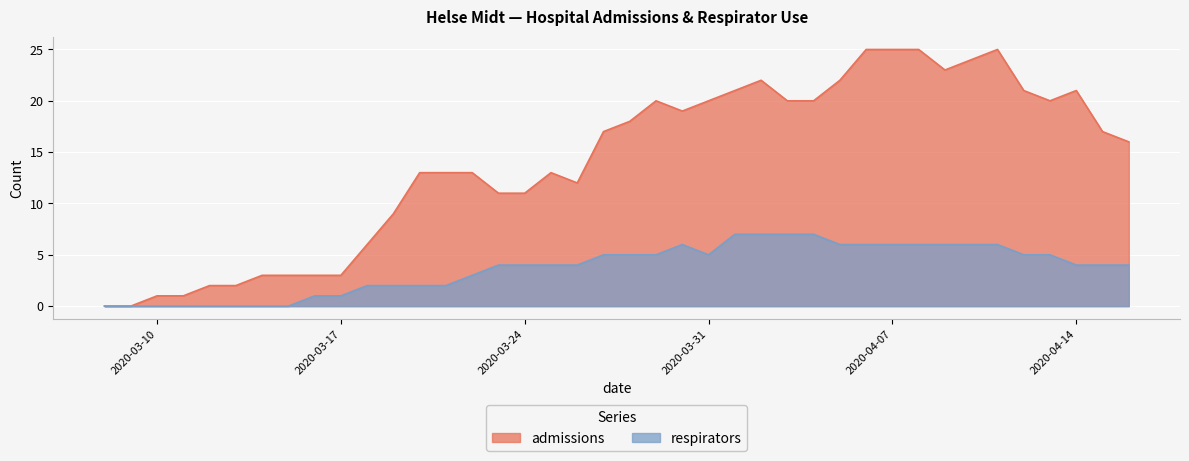

What is the difference between the second highest and second lowest values in the admissions series?

25